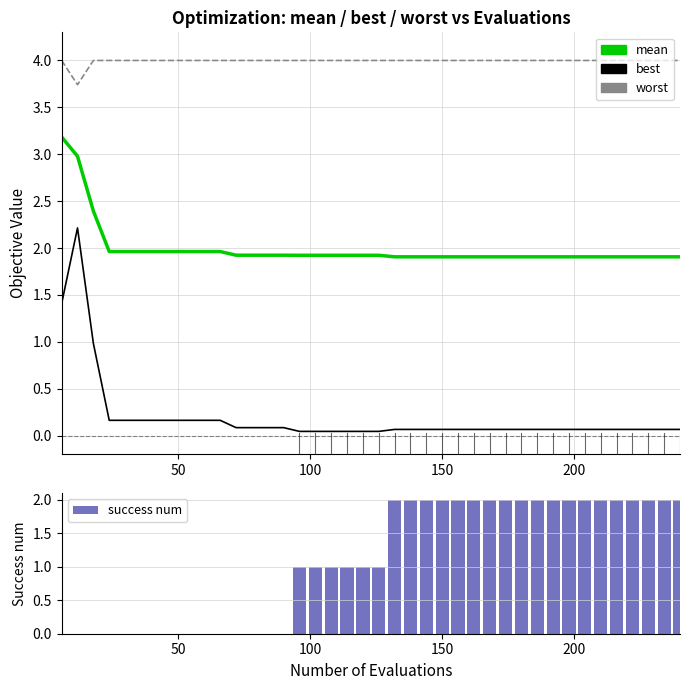

List the series in order of their peak value, lowest first.

success num, best, mean, worst